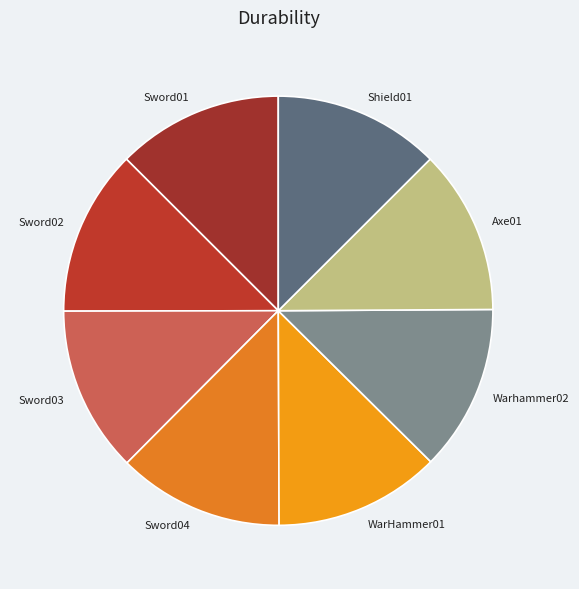

True or false: Warhammer02 accounts for 1% of the total.

False